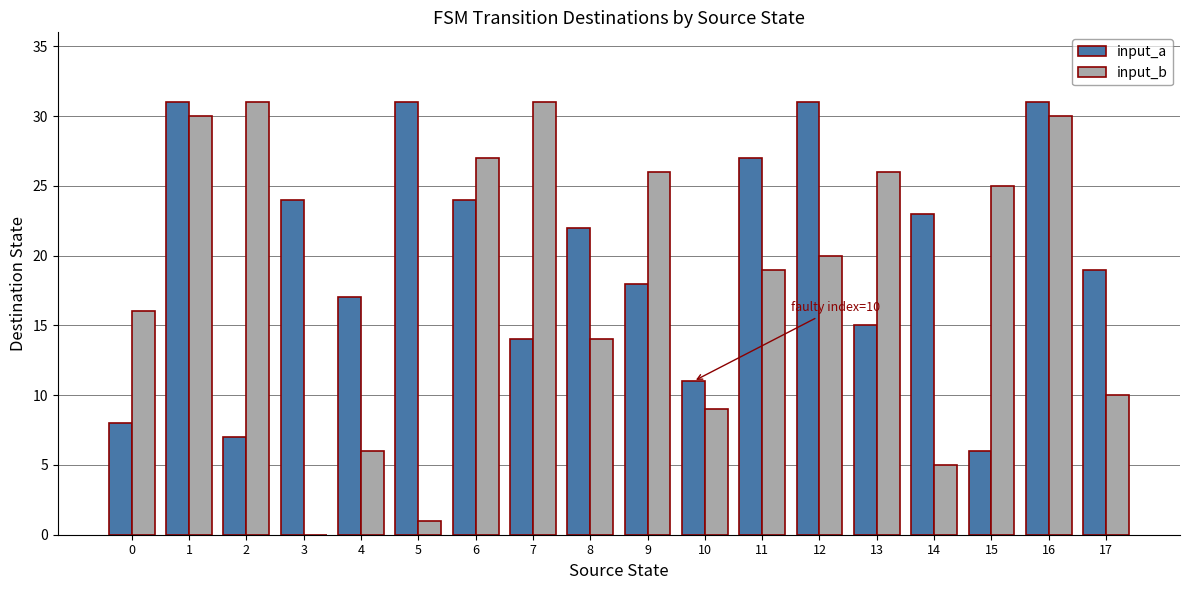

Reading right to left, list all the values displayed in this chart.

input_a: 17=19	16=31	15=6	14=23	13=15	12=31	11=27	10=11	9=18	8=22	7=14	6=24	5=31	4=17	3=24	2=7	1=31	0=8
input_b: 17=10	16=30	15=25	14=5	13=26	12=20	11=19	10=9	9=26	8=14	7=31	6=27	5=1	4=6	3=0	2=31	1=30	0=16